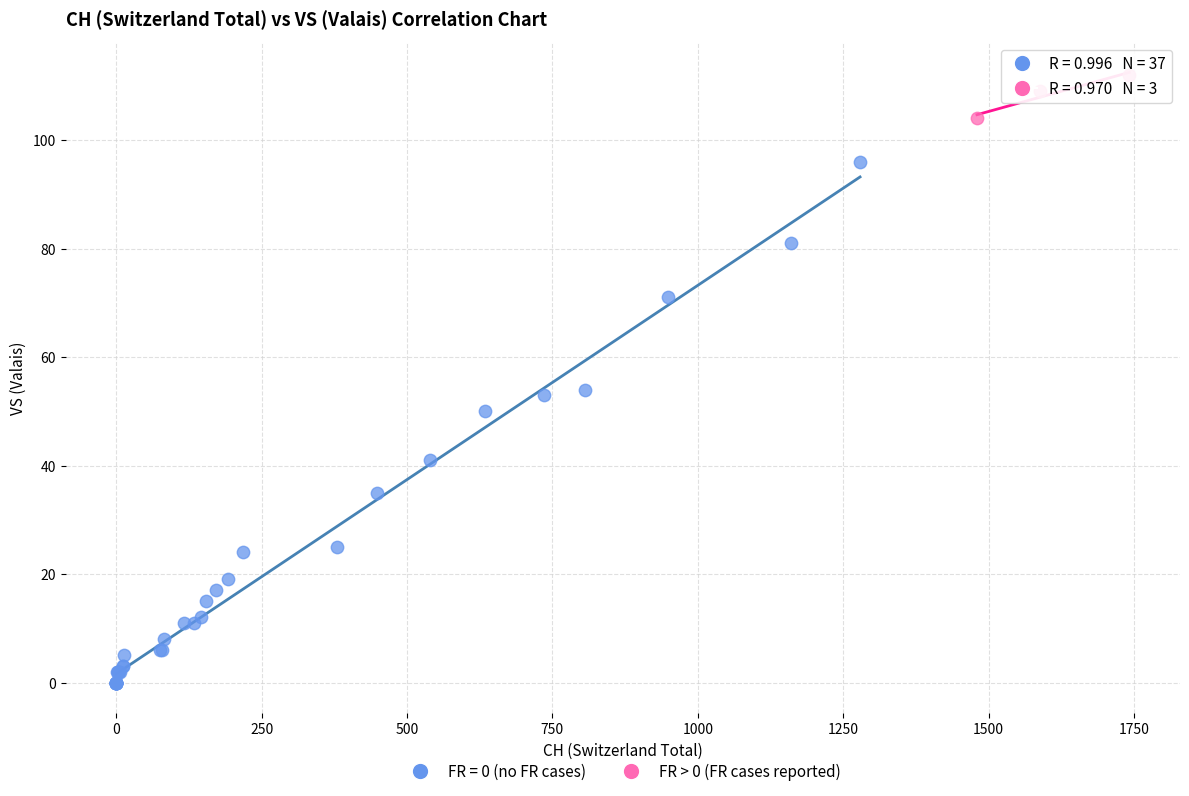

Which series contains the lowest Y value?

FR = 0 (no FR cases)